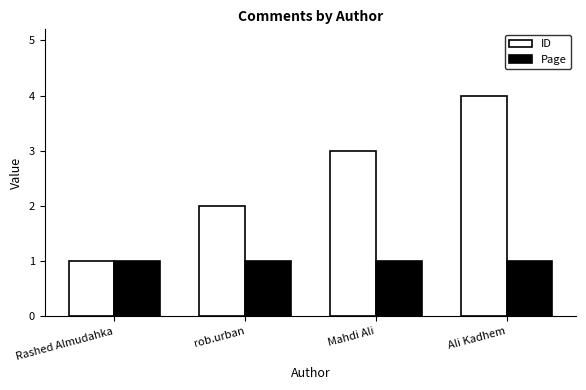

At which category is the sum across all series the highest?

Ali Kadhem